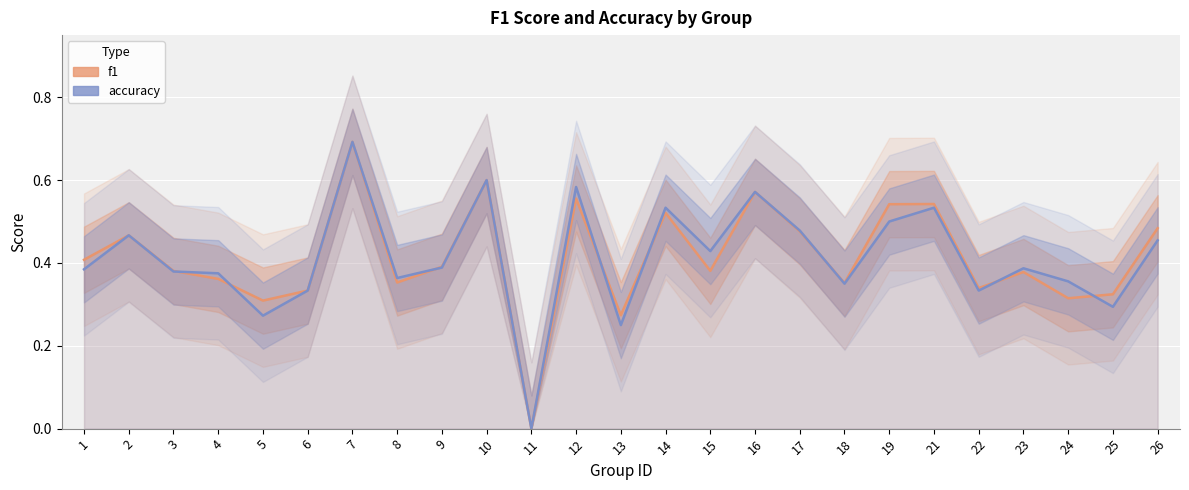

List the series in order of their overall mean, highest first.

f1, accuracy